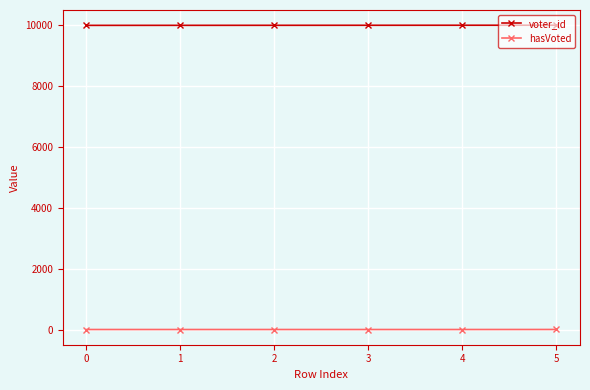

What is the maximum value shown in the chart?

10006